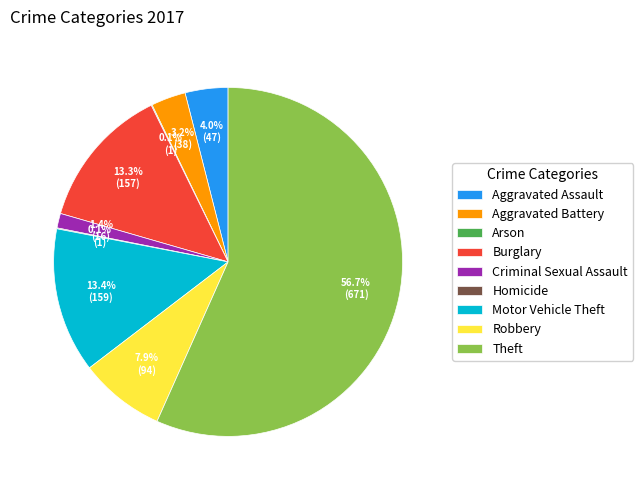

Between Motor Vehicle Theft and Aggravated Battery, which is larger?

Motor Vehicle Theft